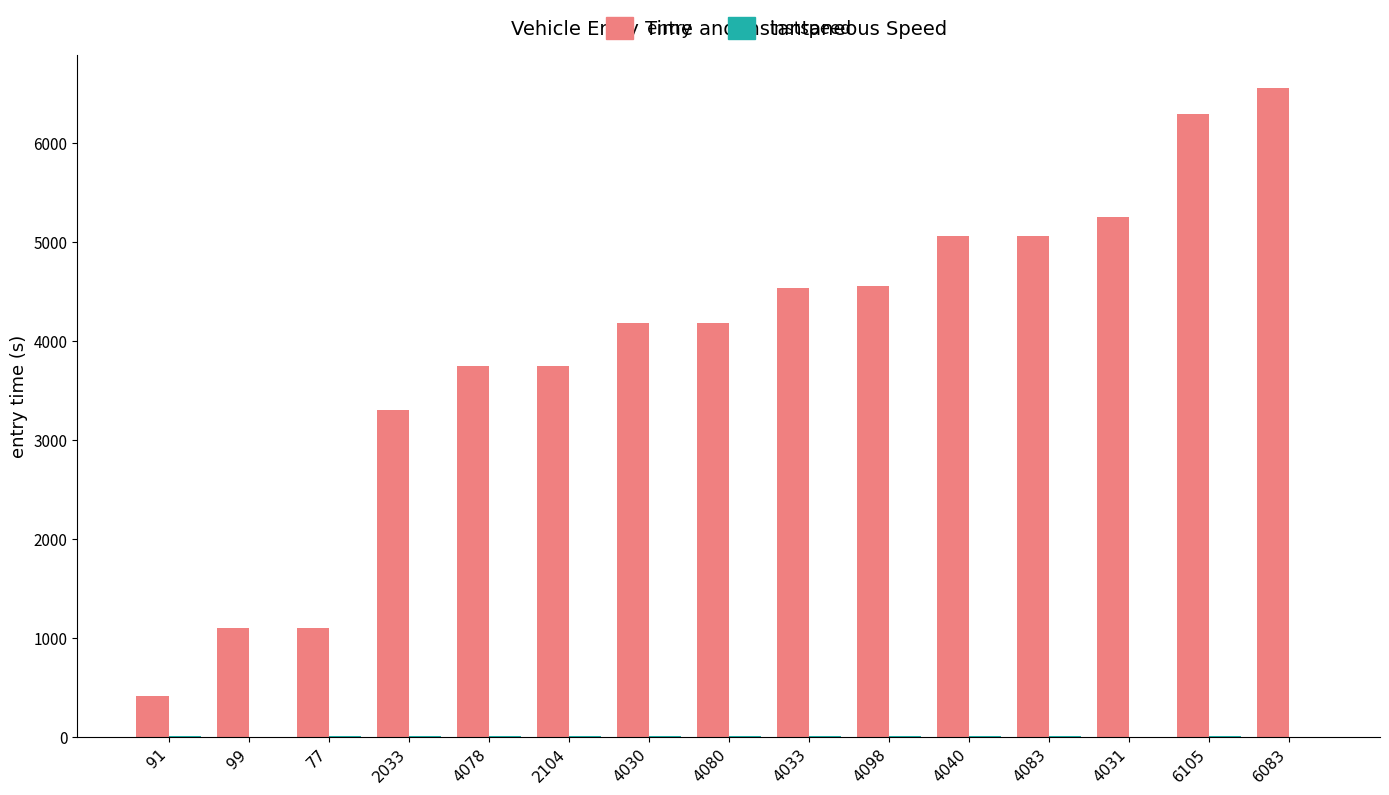

What is the sum of all entry values?

59141.9